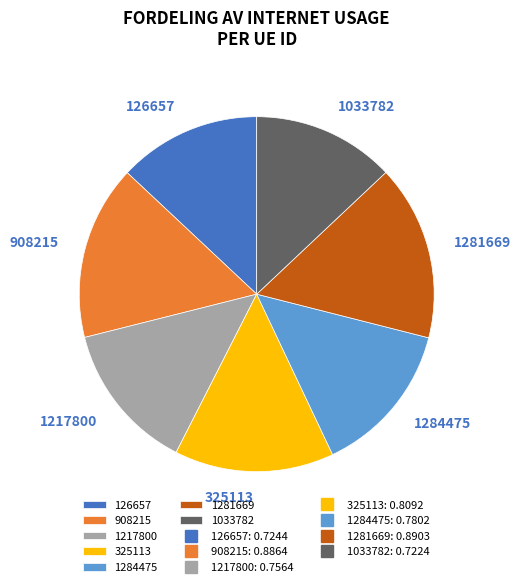

True or false: 1284475 accounts for 14% of the total.

True